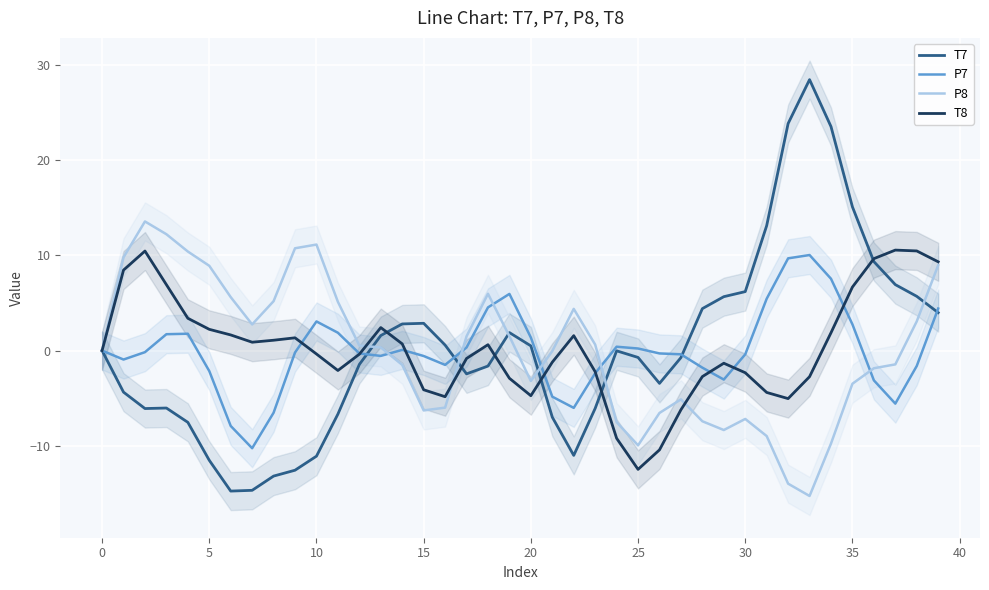

Which series changed the most between 45 and 11?

P8